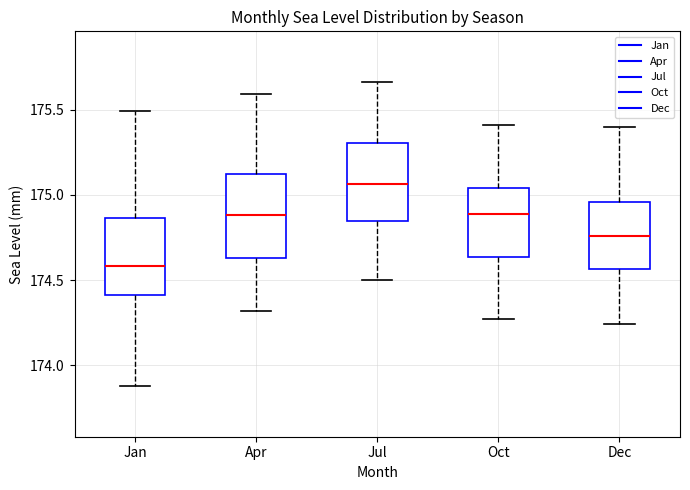

Reading left to right, read every box against the y-axis: the position of its median line, the range the box covers, and the ends of its whiskers. The values are not printed on the chart, so give them approximately, as read against the axis.

Jan: median 174.60, box 174.40 to 174.85, whiskers 173.90 to 175.50
Apr: median 174.90, box 174.65 to 175.15, whiskers 174.30 to 175.60
Jul: median 175.05, box 174.85 to 175.30, whiskers 174.50 to 175.65
Oct: median 174.90, box 174.65 to 175.05, whiskers 174.25 to 175.40
Dec: median 174.75, box 174.55 to 174.95, whiskers 174.25 to 175.40